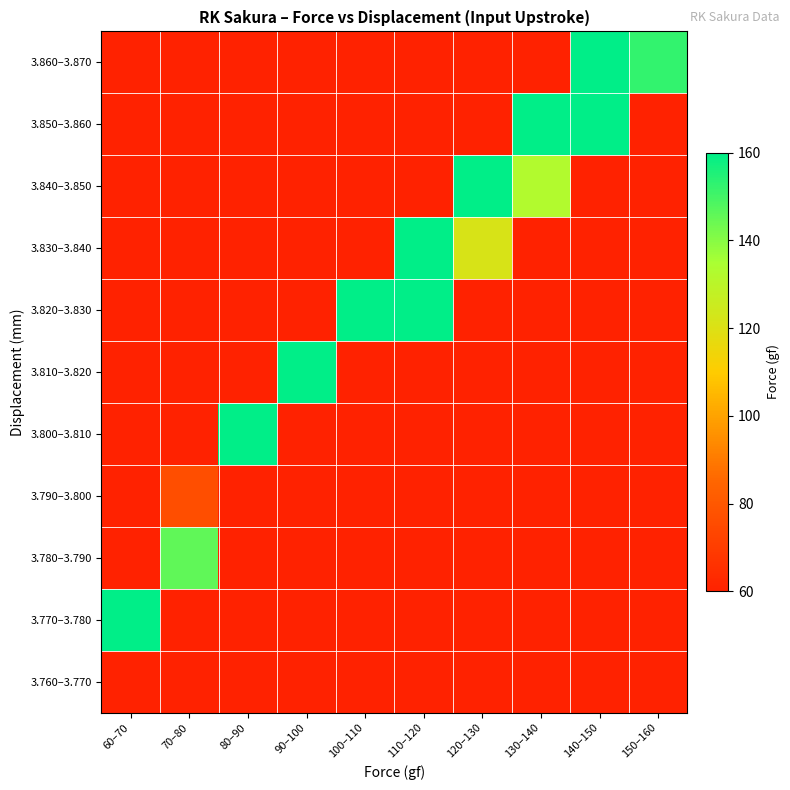

Rank the categories by 3.850–3.860 value from highest to lowest.

60–70, 70–80, 80–90, 90–100, 100–110, 110–120, 120–130, 130–140, 140–150, 150–160